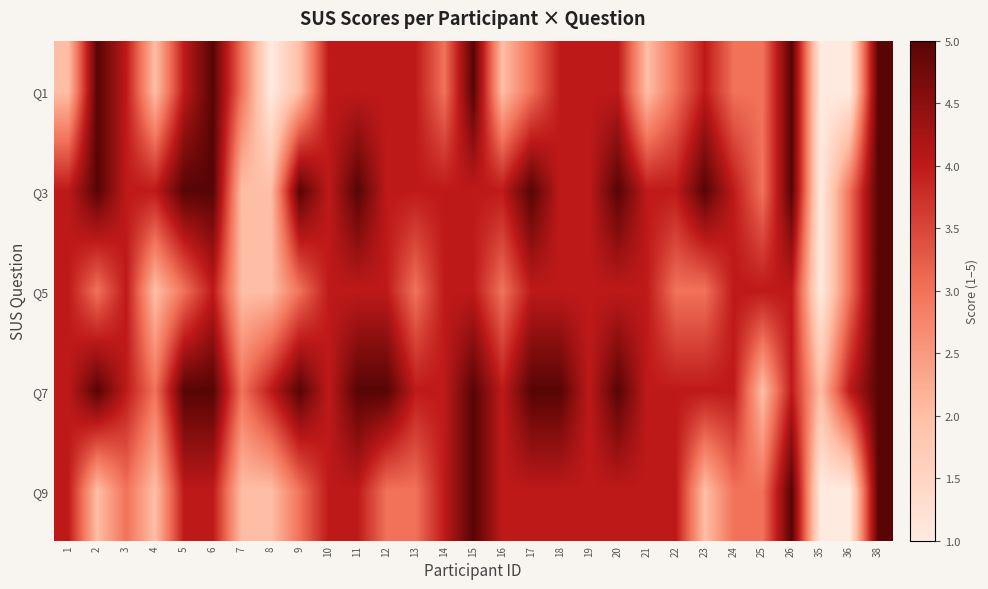

What is the difference between the highest and lowest values at 15?

1